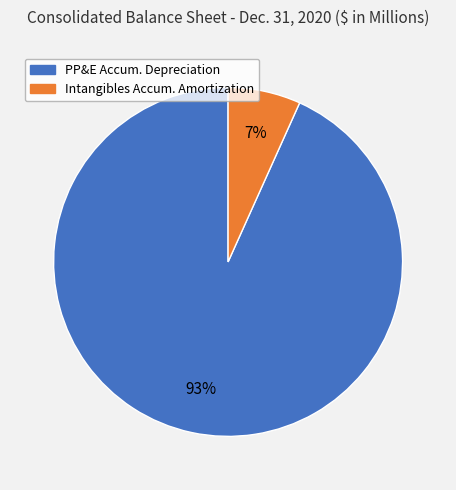

Which category has the biggest portion of the pie?

PP&E Accum. Depreciation